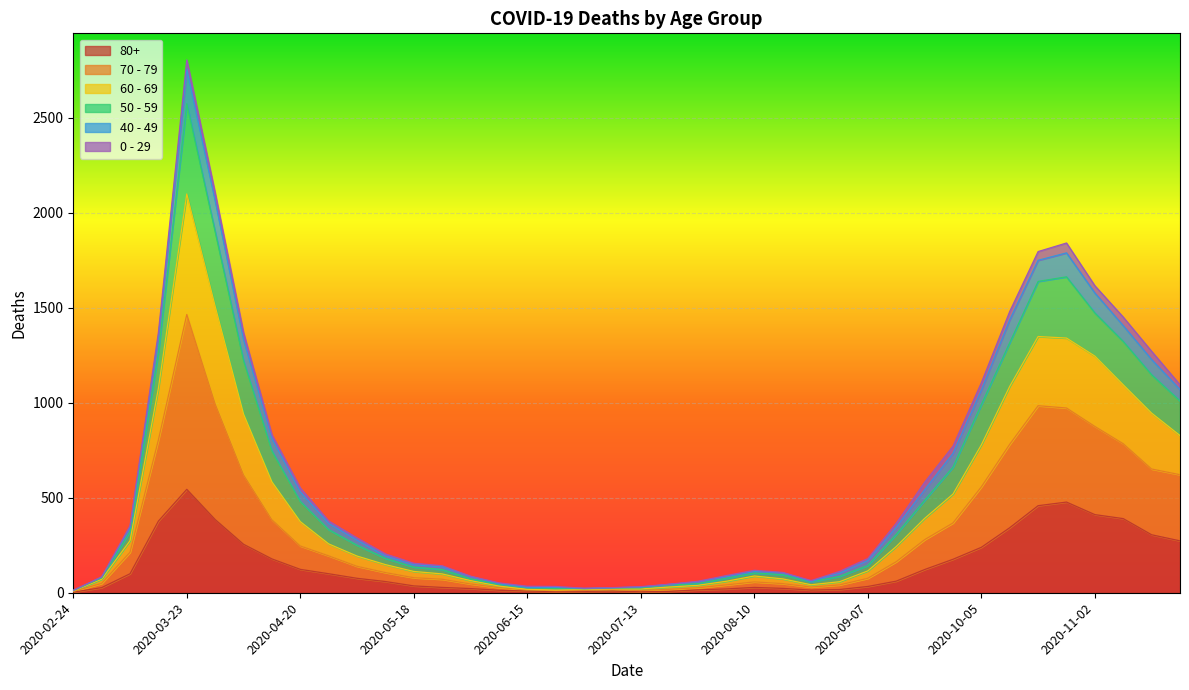

True or false: 50 - 59 and 60 - 69 cross at least once.

False